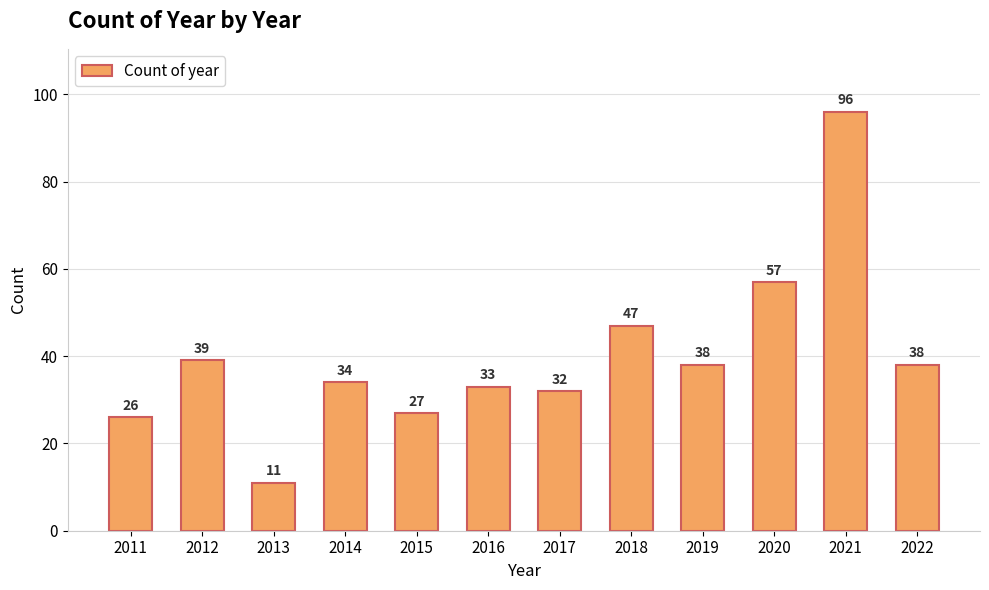

What is the greatest value displayed?

96